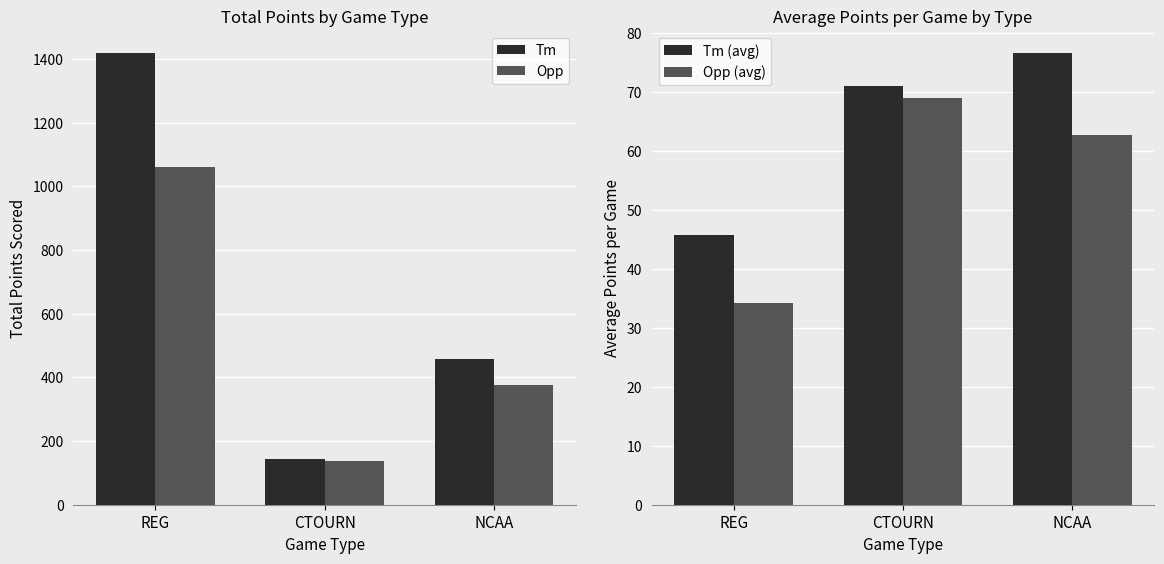

What is the approximate value of Opp (avg) at NCAA?

62.7